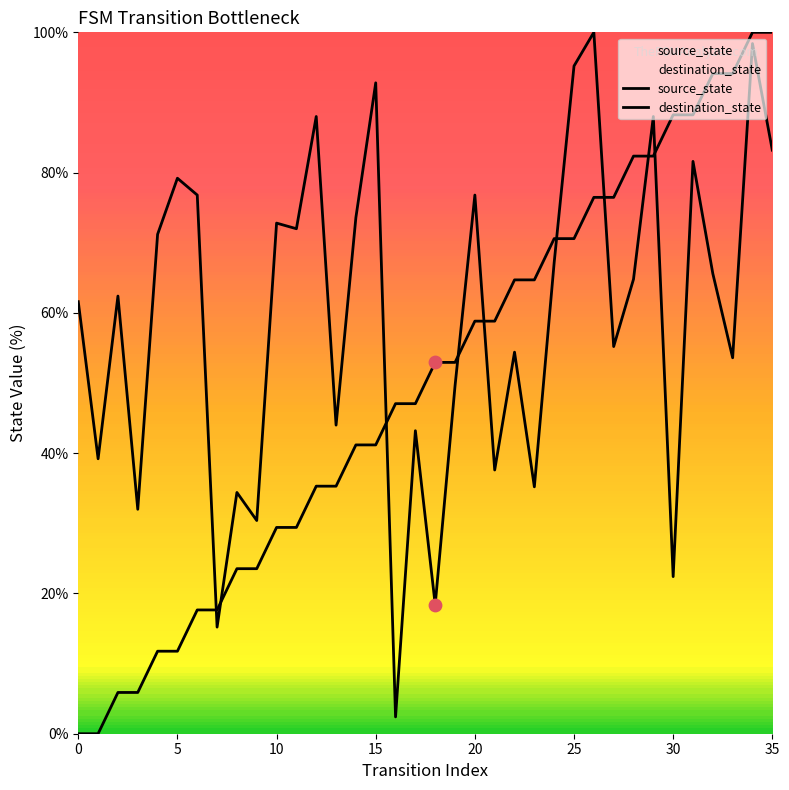

At which category is the sum across all series the highest?

34